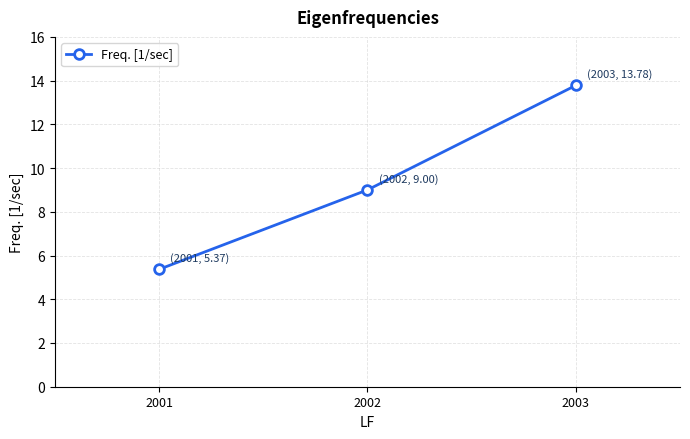

What is the difference between the maximum and minimum values?

8.4